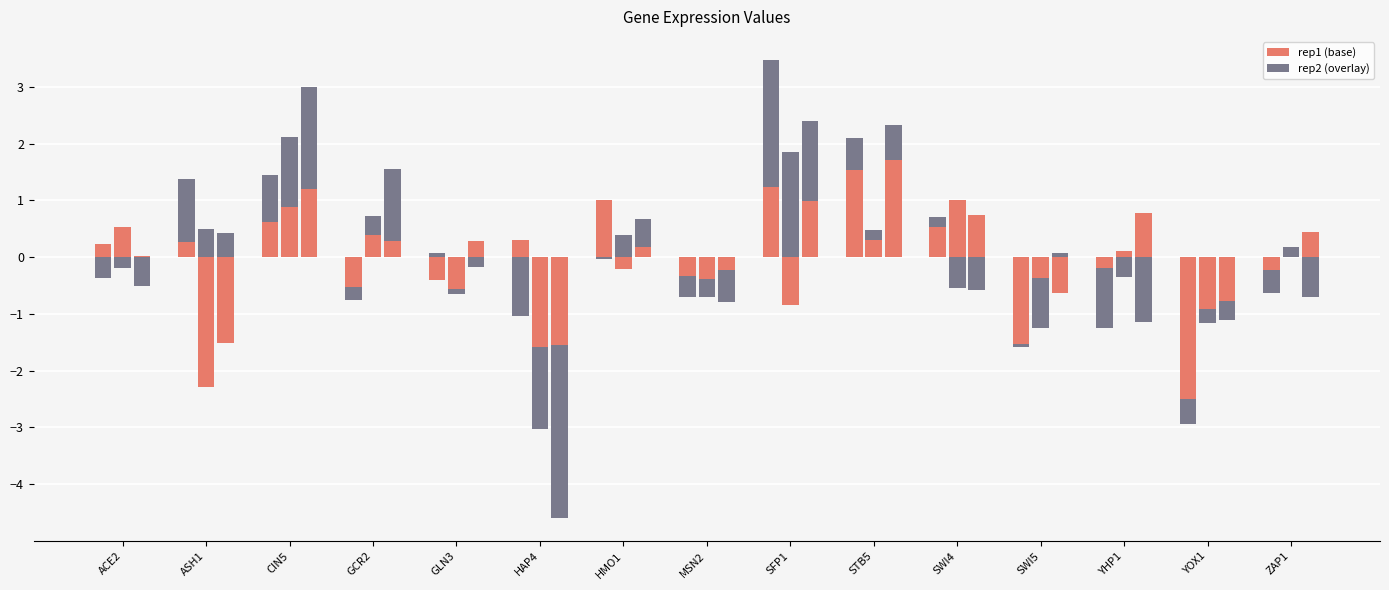

Which has a higher value, SFP1 or STB5?

STB5